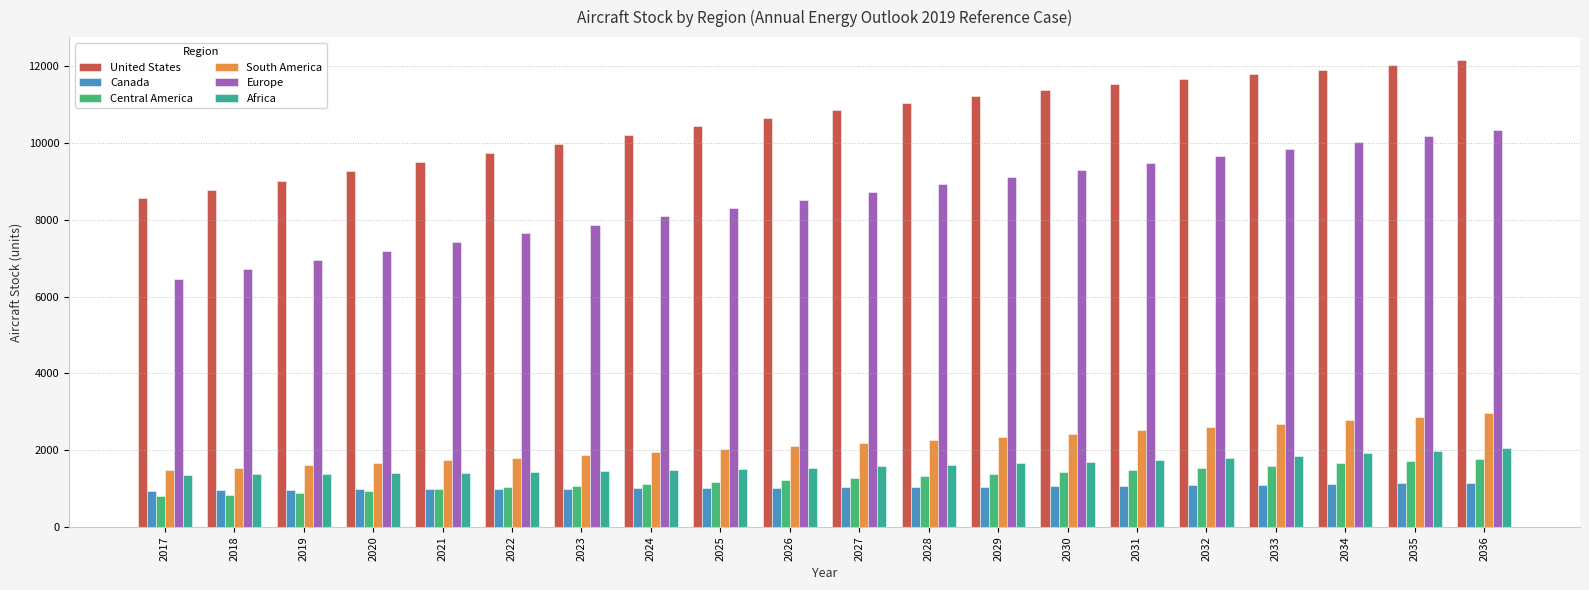

What is the highest value of the Europe series?

10345.6